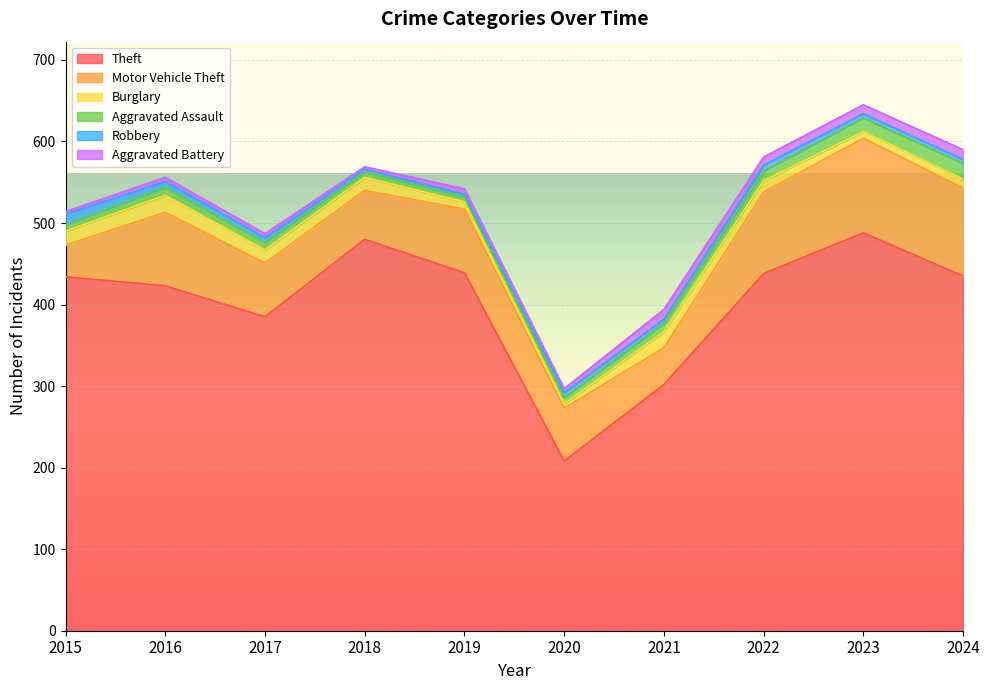

Rank the categories by Aggravated Battery value from lowest to highest.

2015, 2018, 2016, 2017, 2020, 2019, 2022, 2023, 2021, 2024